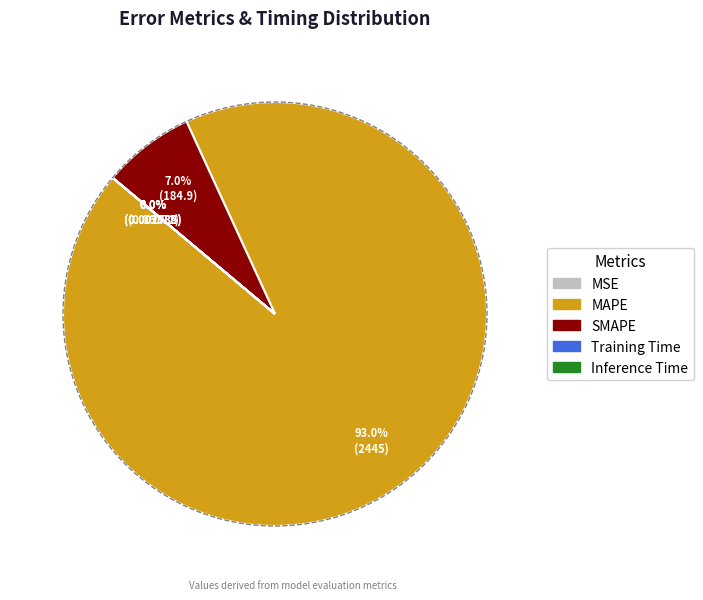

Is there any slice that represents more than half of the pie?

Yes